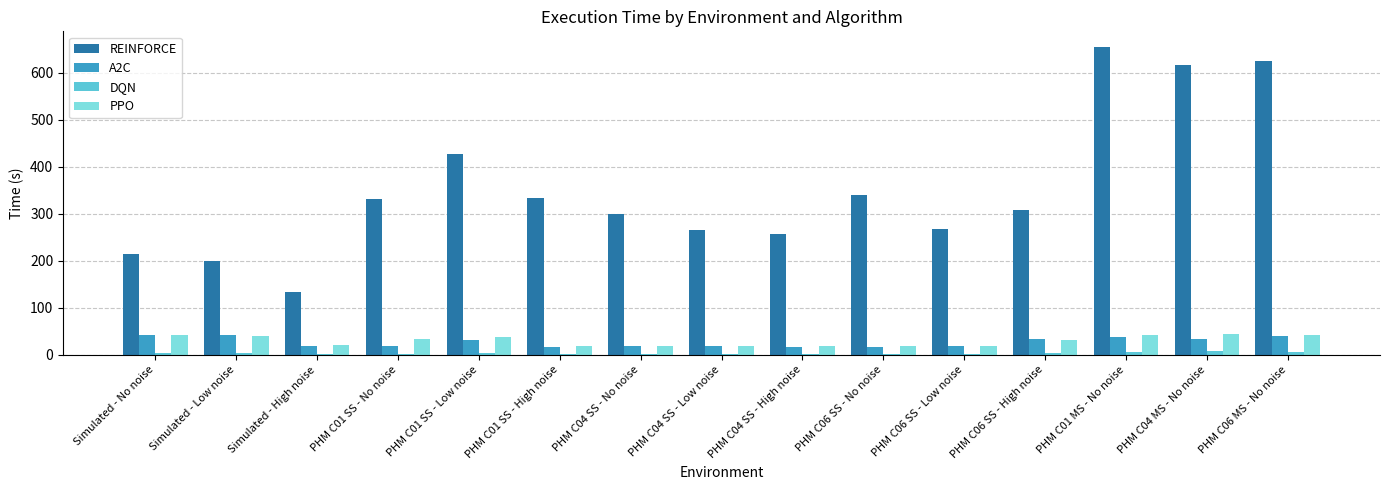

At which label is REINFORCE closest to 394?

PHM C01 SS - Low noise